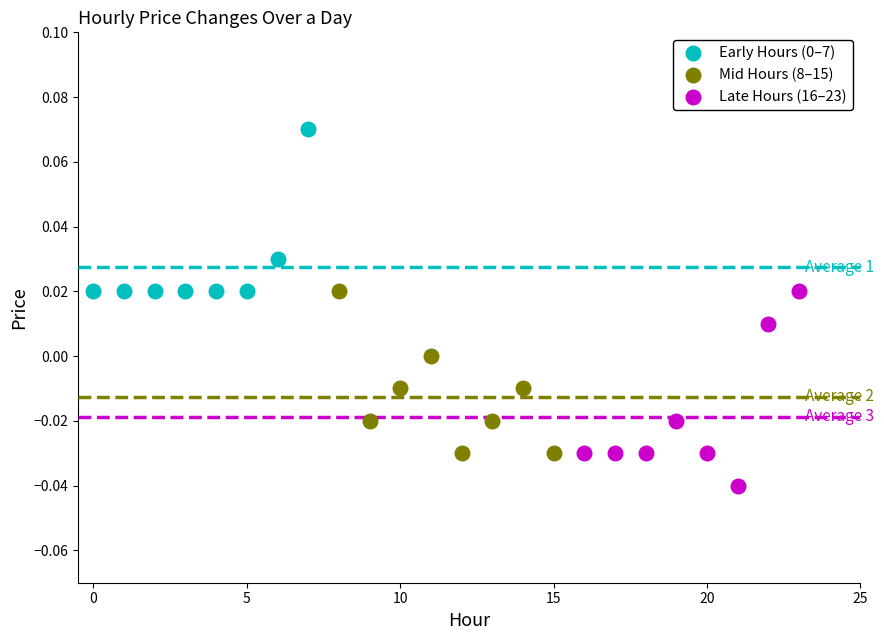

Which series reaches the minimum Y coordinate?

Late Hours (16–23)